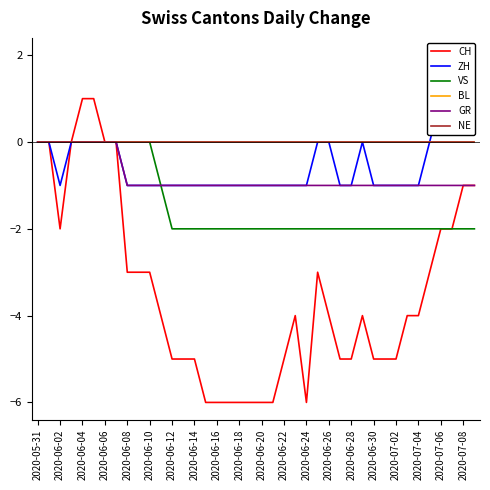

What is the smallest value displayed?

-6